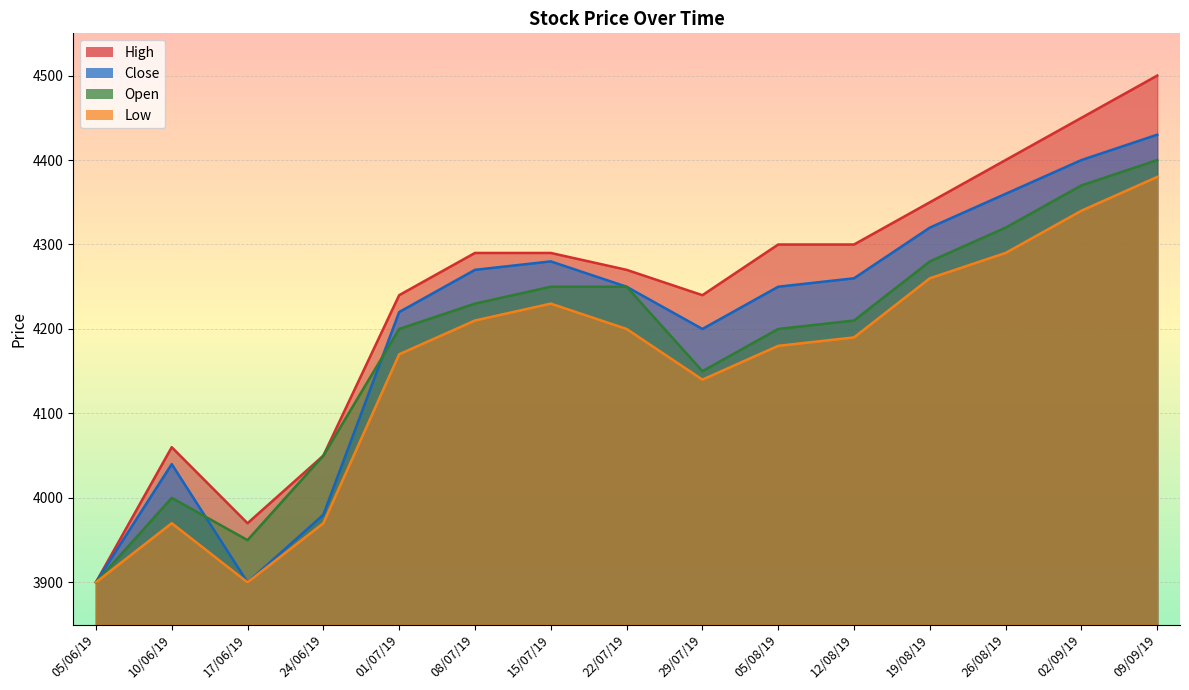

True or false: High has more than 1 points higher than both neighbors.

False